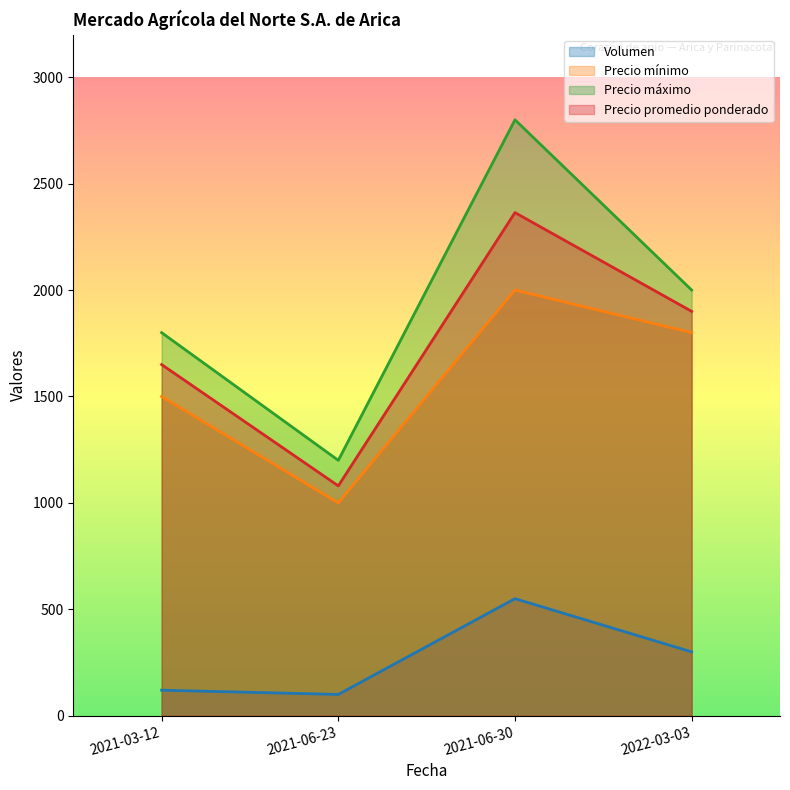

What is the total value across all series at 2021-06-23?

3380